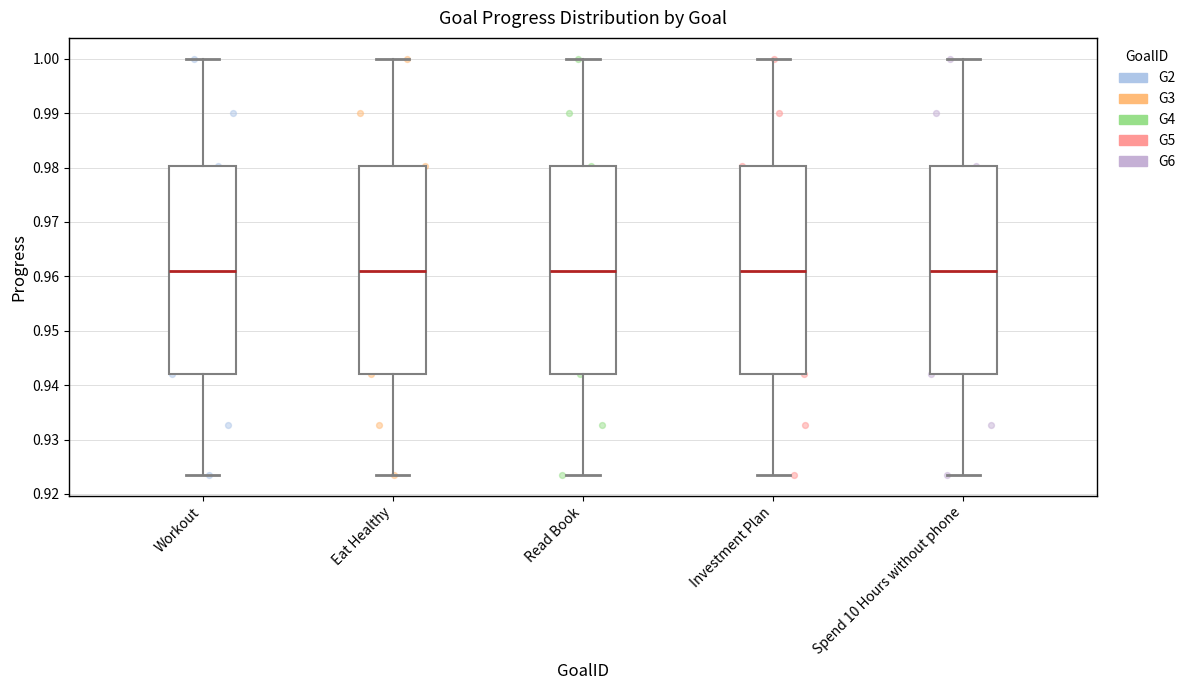

Reading left to right, transcribe this box plot: for each box, give where its median line is, the range the box spans, and where its two whiskers end, as read against the y-axis. The values are not printed on the chart, so give them approximately, as read against the axis.

Workout: median 0.961, box 0.942 to 0.980, whiskers 0.923 to 1.000
Eat Healthy: median 0.961, box 0.942 to 0.980, whiskers 0.923 to 1.000
Read Book: median 0.961, box 0.942 to 0.980, whiskers 0.923 to 1.000
Investment Plan: median 0.961, box 0.942 to 0.980, whiskers 0.923 to 1.000
Spend 10 Hours without phone: median 0.961, box 0.942 to 0.980, whiskers 0.923 to 1.000